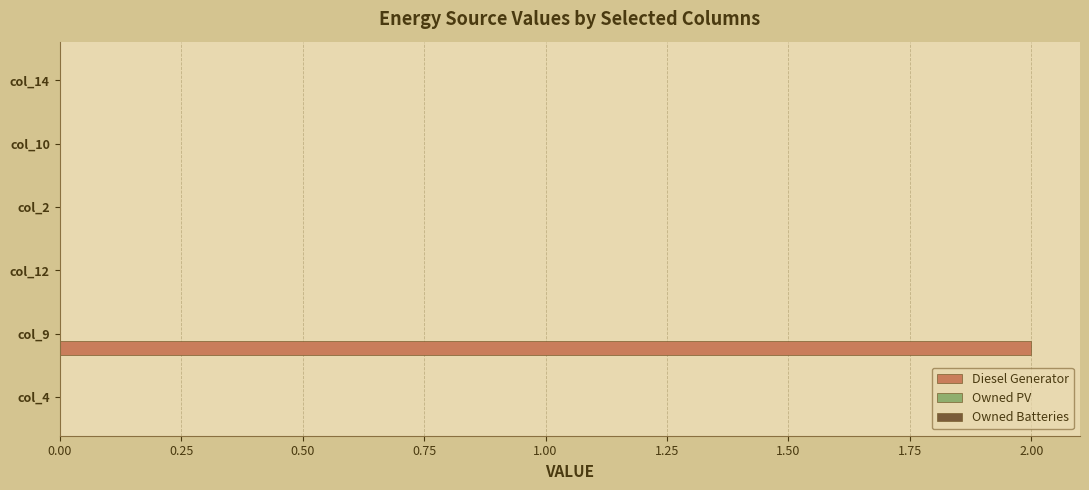

What is the change in value from col_4 to col_9?

+2